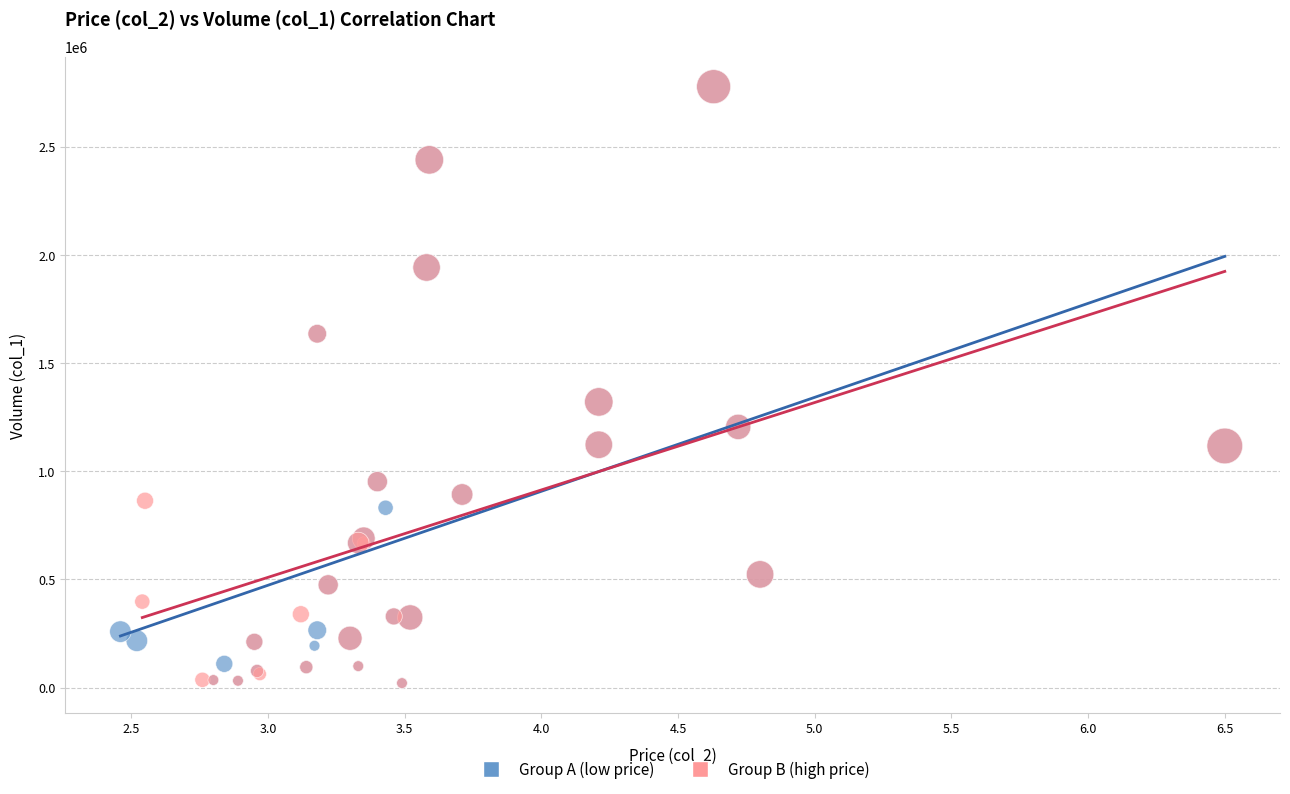

What are all the series names shown in the legend?

Group A (low price), Group B (high price)